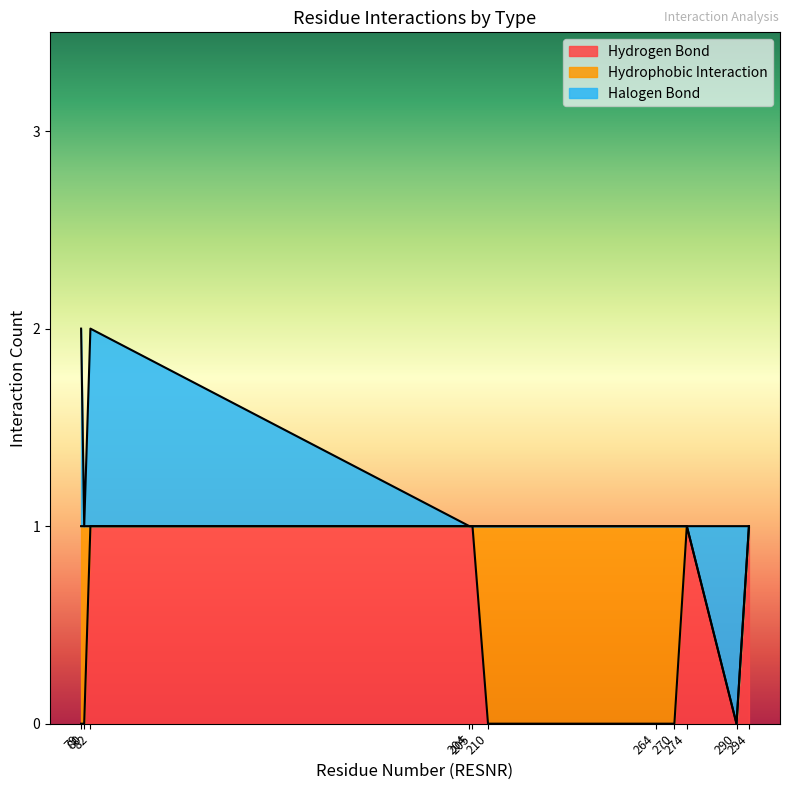

Is the value of Hydrophobic Interaction at 294 greater than the value of Halogen Bond at 205?

No